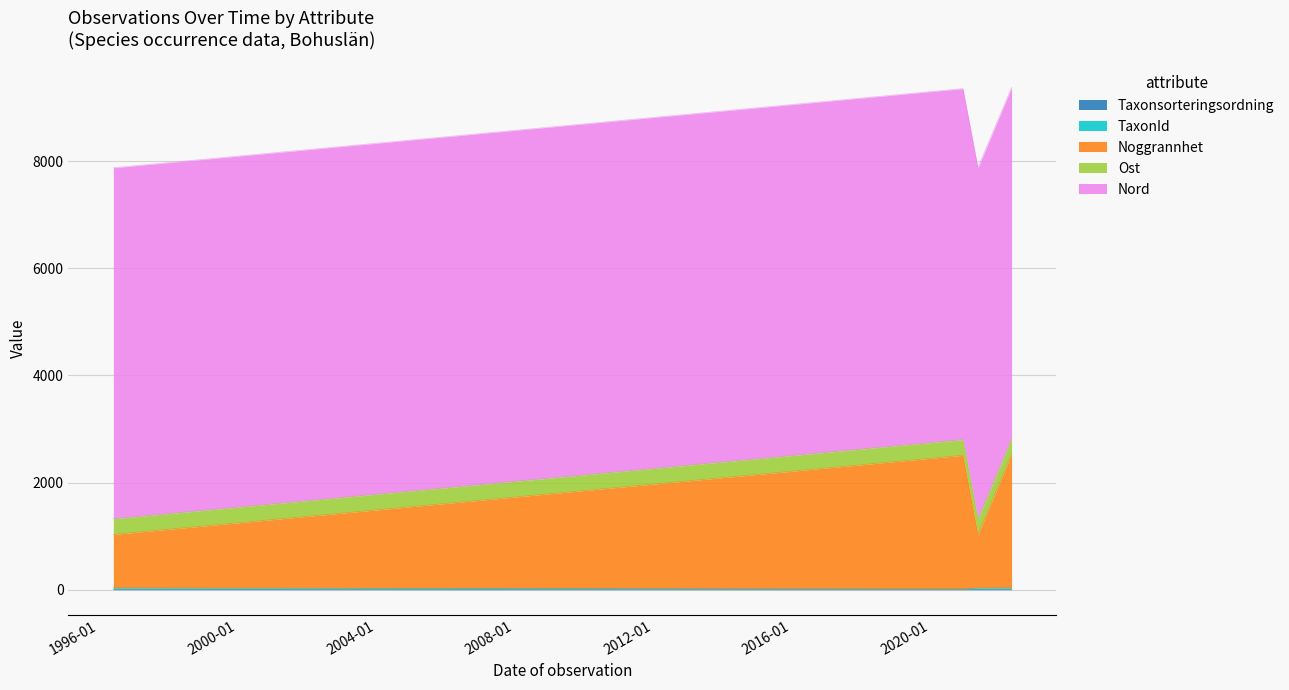

Does the chart display data point markers on the line(s)?

No